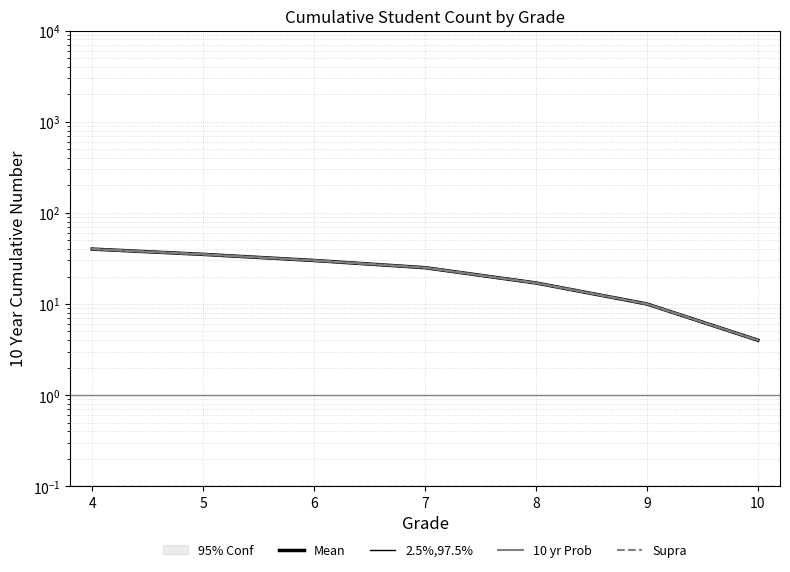

Which has a higher value, 4 or 8?

4